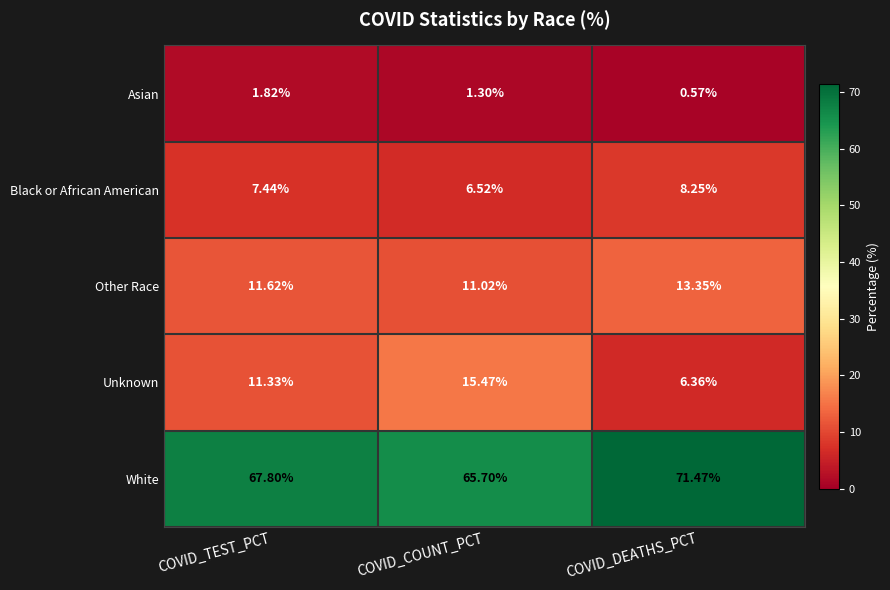

Which series has the widest spread of values?

Unknown